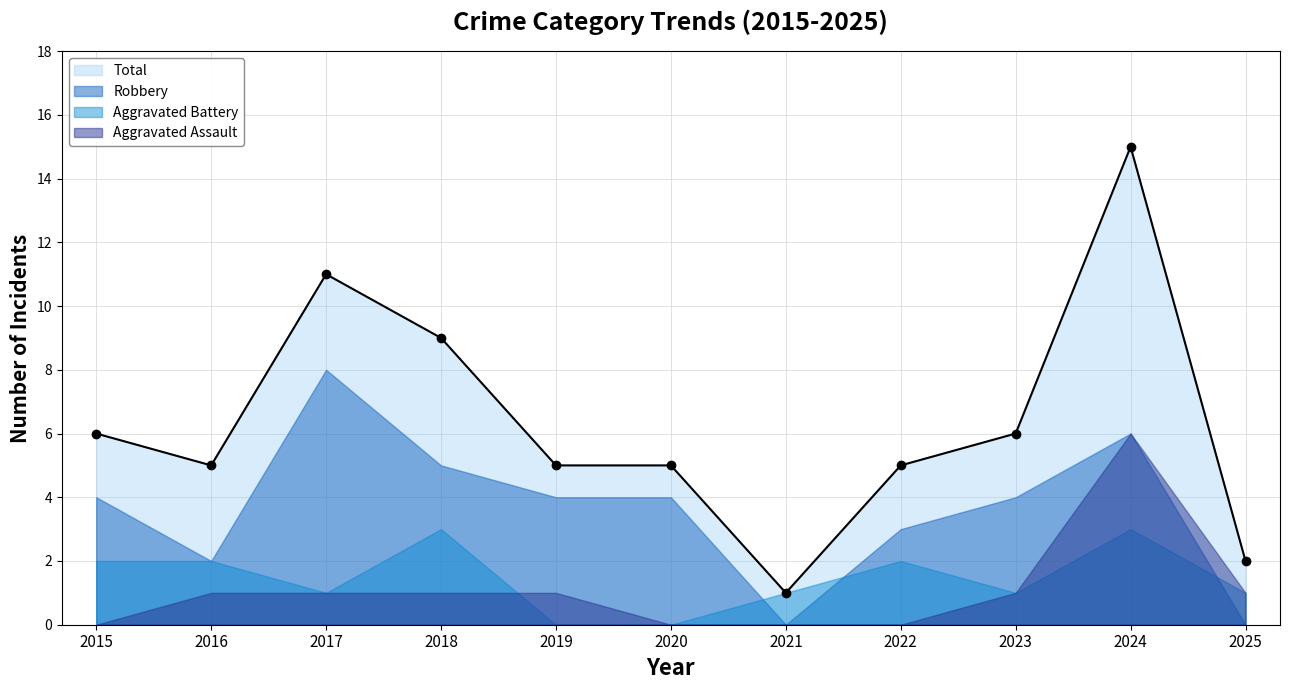

What are all the series names shown in the legend?

Aggravated Assault, Aggravated Battery, Robbery, Total